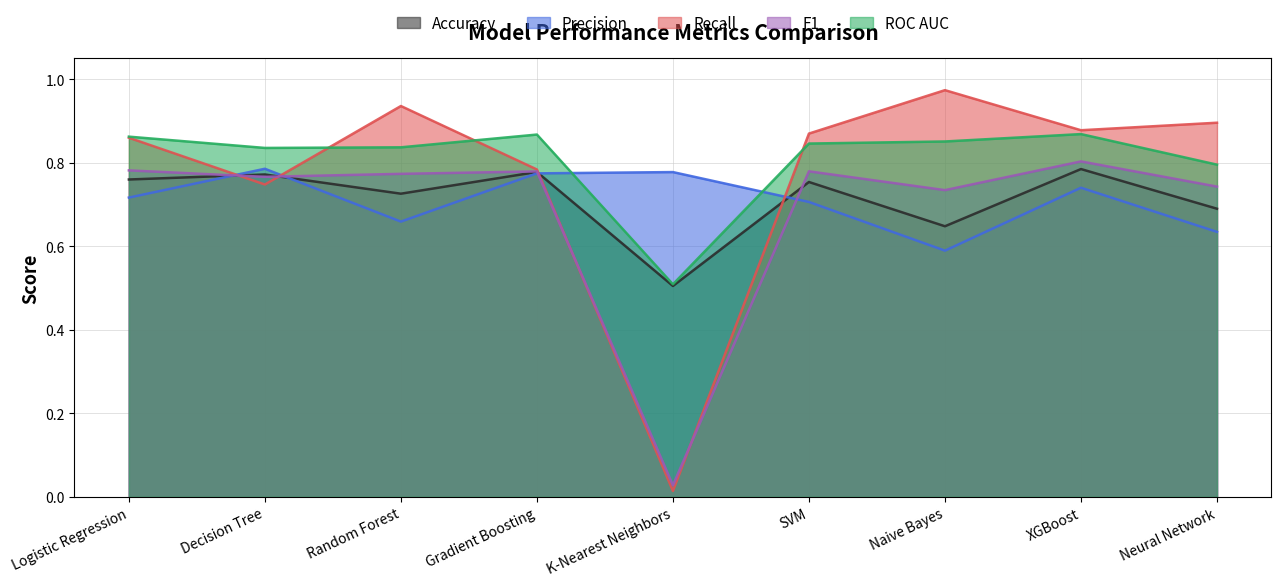

At which category is the sum across all series the highest?

XGBoost